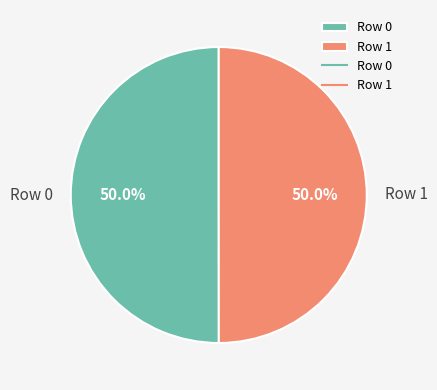

Combined, do Row 1 and Row 0 account for over 50%?

Yes